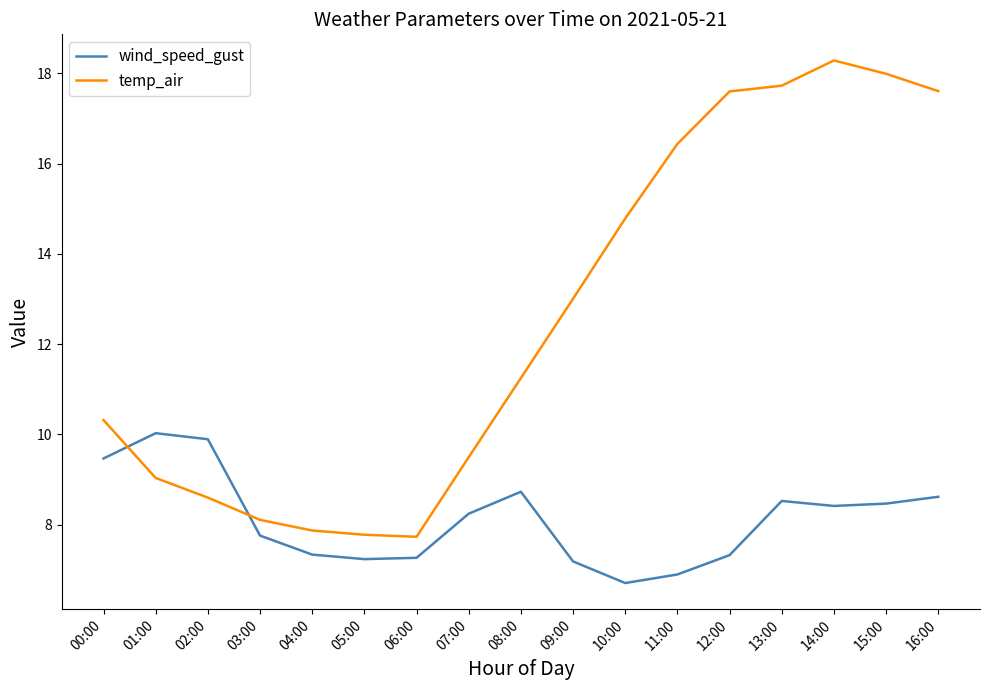

True or false: wind_speed_gust has more than 2 points higher than both neighbors.

True